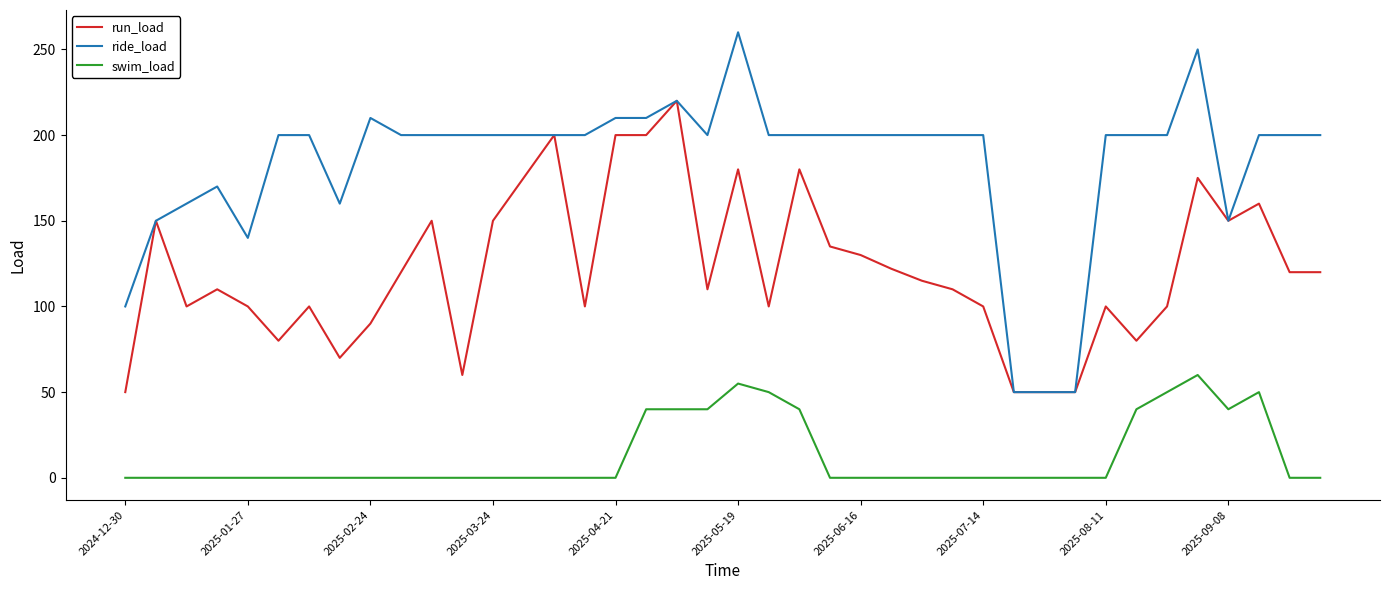

At how many categories does at least one series exceed 119?

36